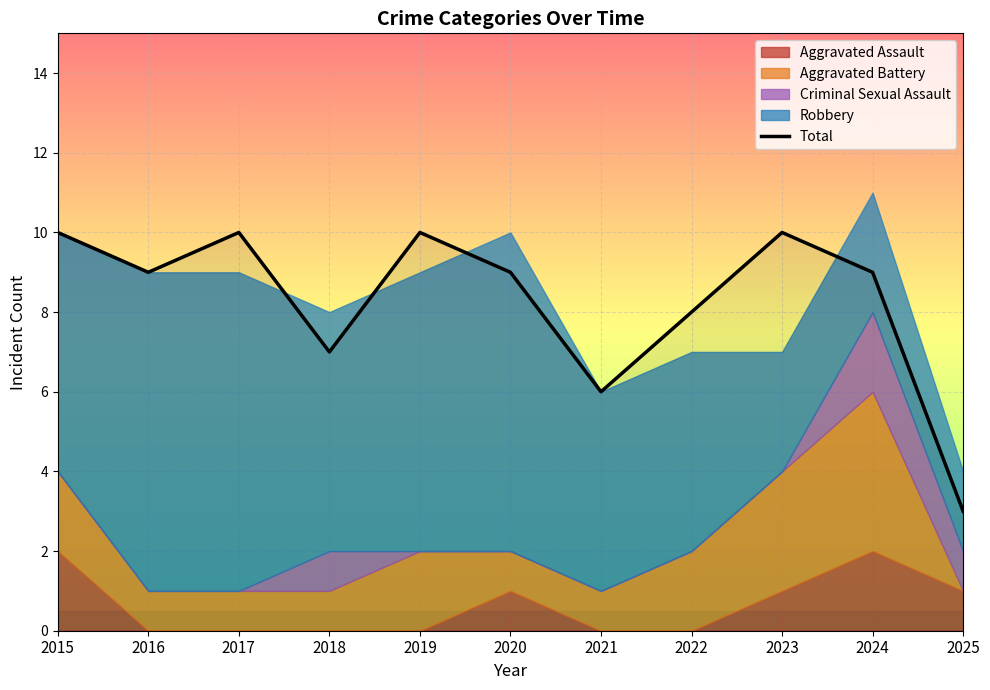

What is the change in value from 2016 to 2025?

-6